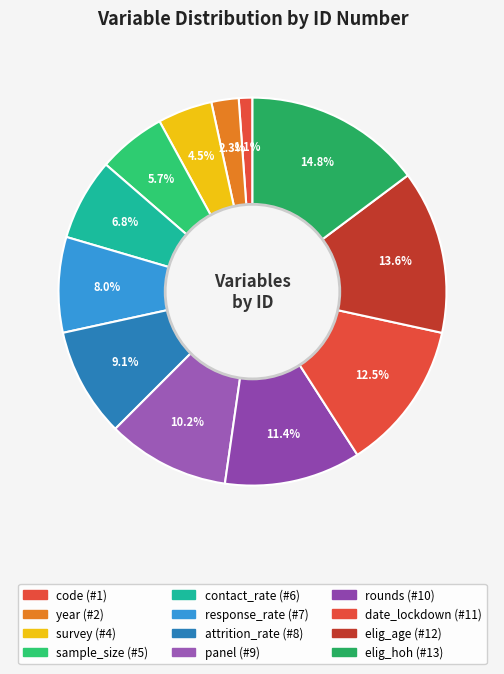

To the nearest percent, what is the difference between the attrition_rate and code slice percentages?

8%